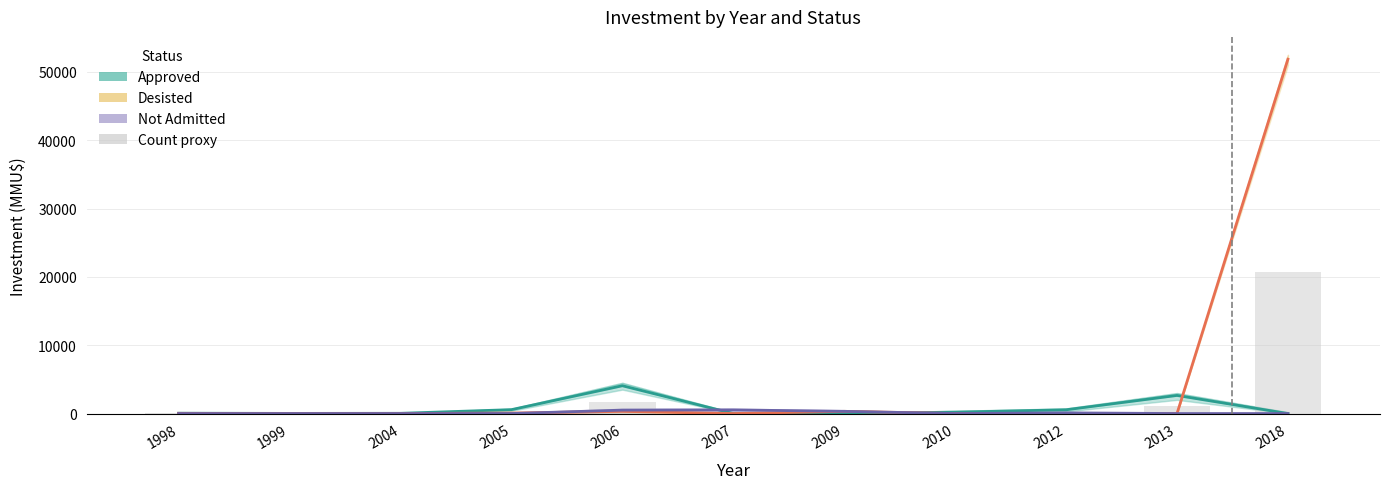

Which series has the largest total across all categories?

Desisted